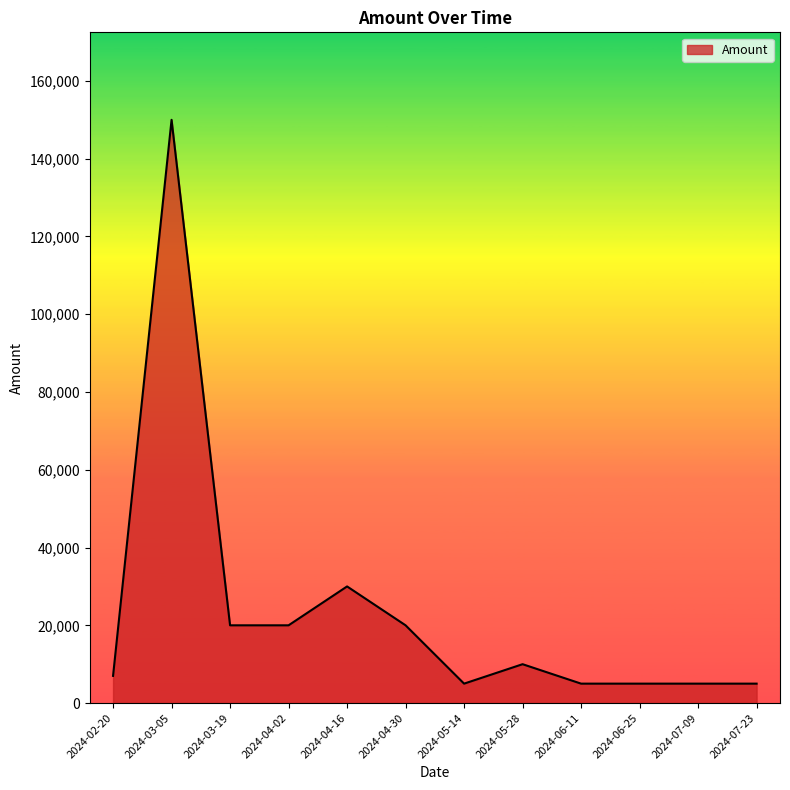

What is the sum of all values?

282000